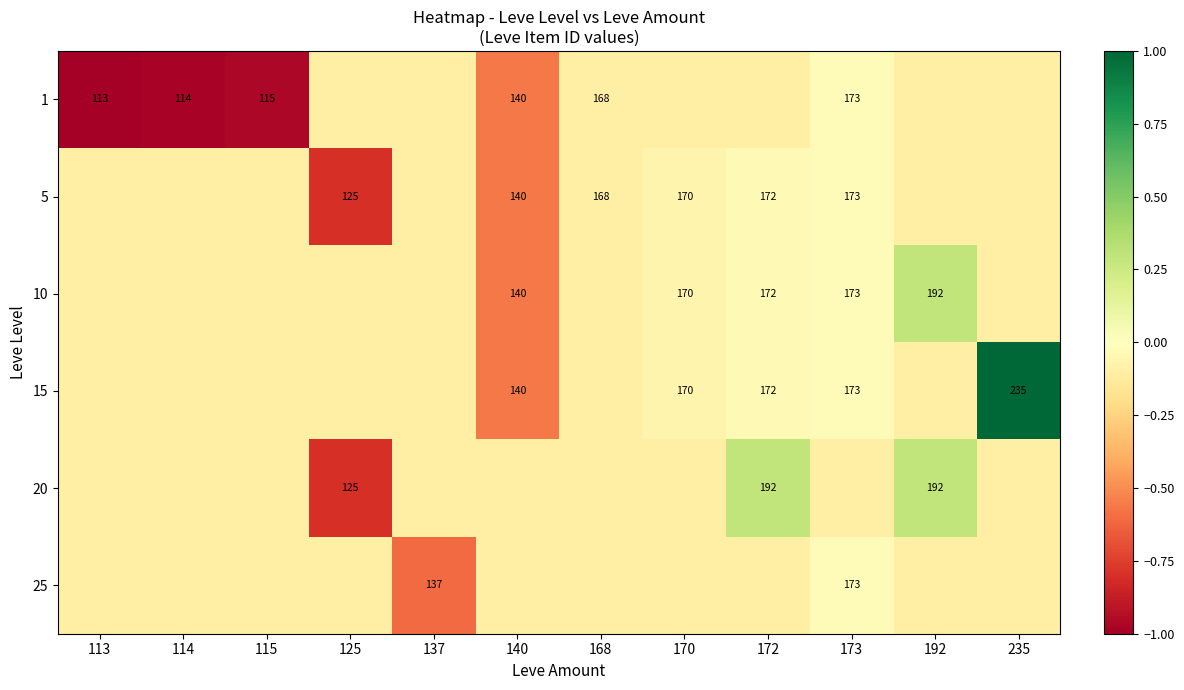

What is the difference between the 20 values at 125 and 192?

67.0